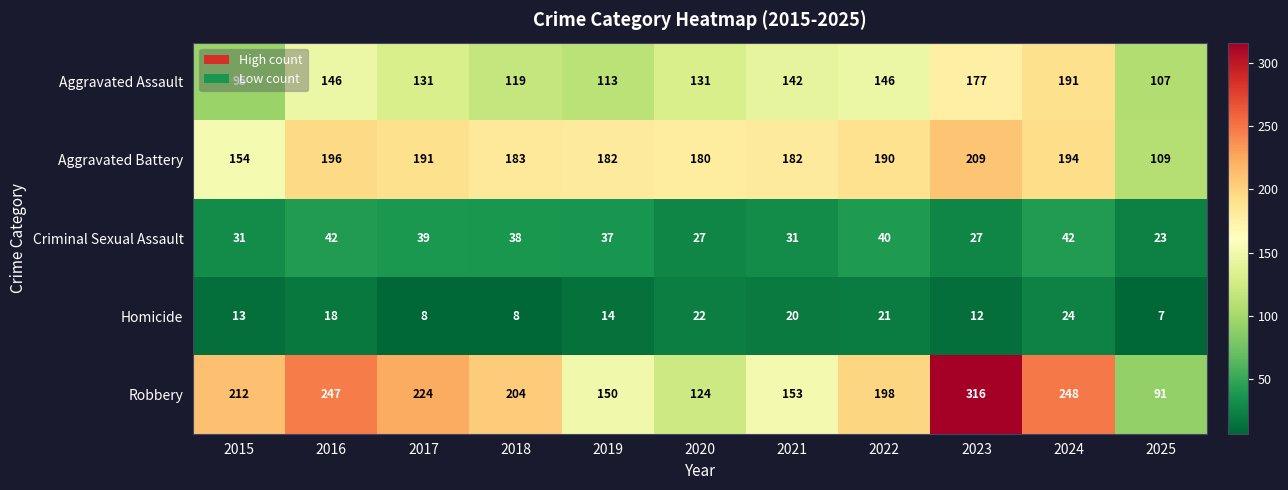

The value of Robbery at 2017 is 77. True or false?

False